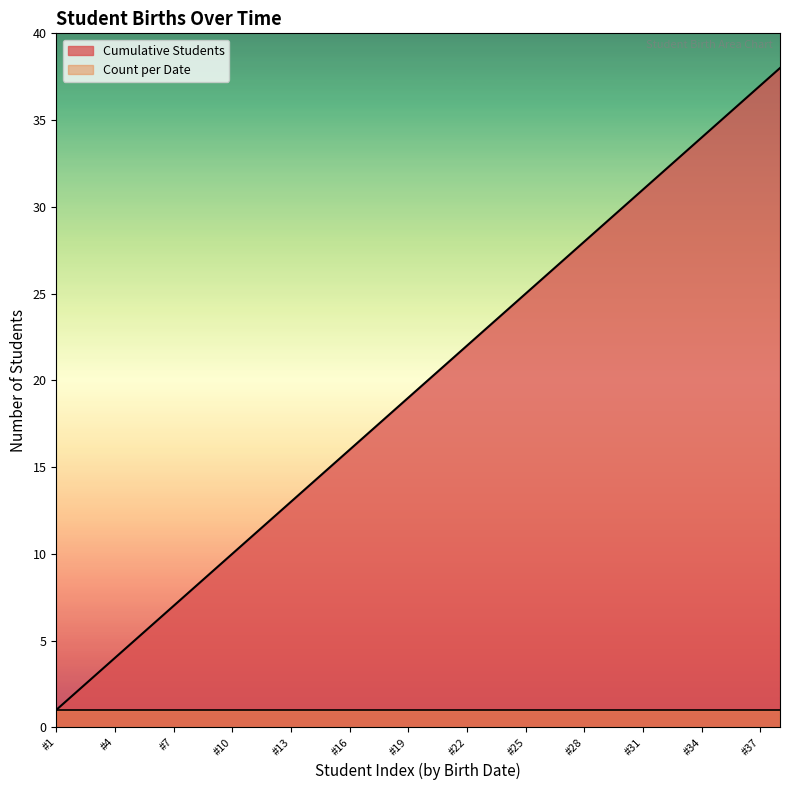

Reading right to left, extract all data points from this chart.

Cumulative Students (line): 38	37	36	35	34	33	32	31	30	29	28	27	26	25	24	23	22	21	20	19	18	17	16	15	14	13	12	11	10	9	8	7	6	5	4	3	2	1
Count per Date (line): 1	1	1	1	1	1	1	1	1	1	1	1	1	1	1	1	1	1	1	1	1	1	1	1	1	1	1	1	1	1	1	1	1	1	1	1	1	1